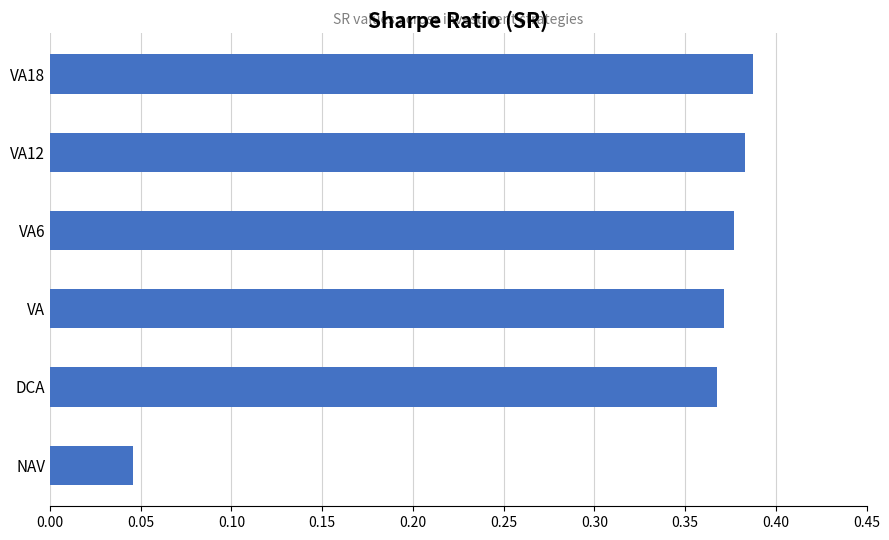

Which label corresponds to the largest value in the chart?

VA18